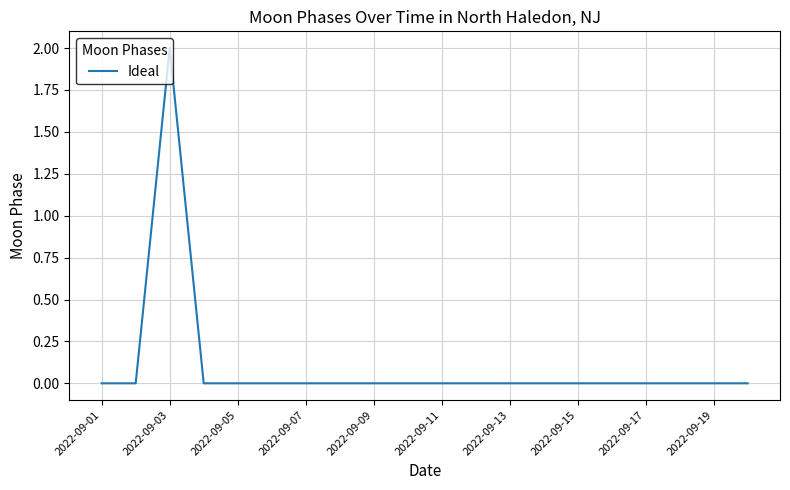

True or false: there are more than 0 points higher than both neighbors.

True